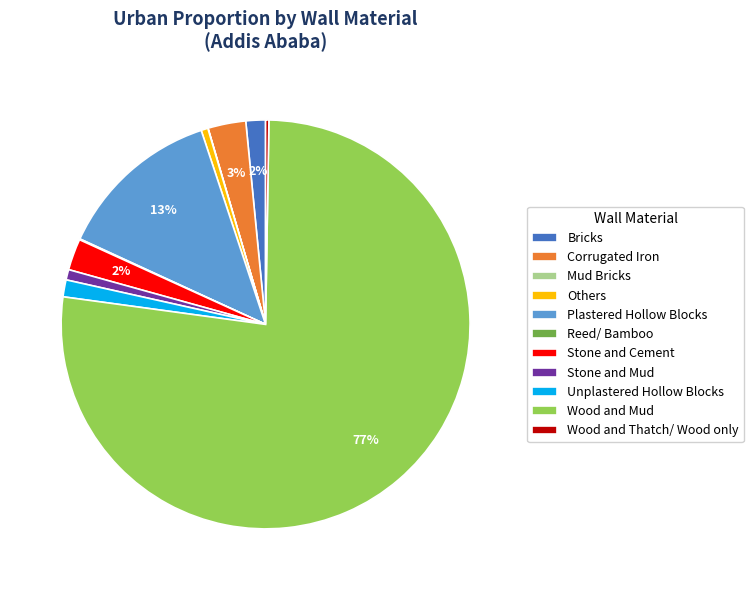

Which category has the biggest portion of the pie?

Wood and Mud